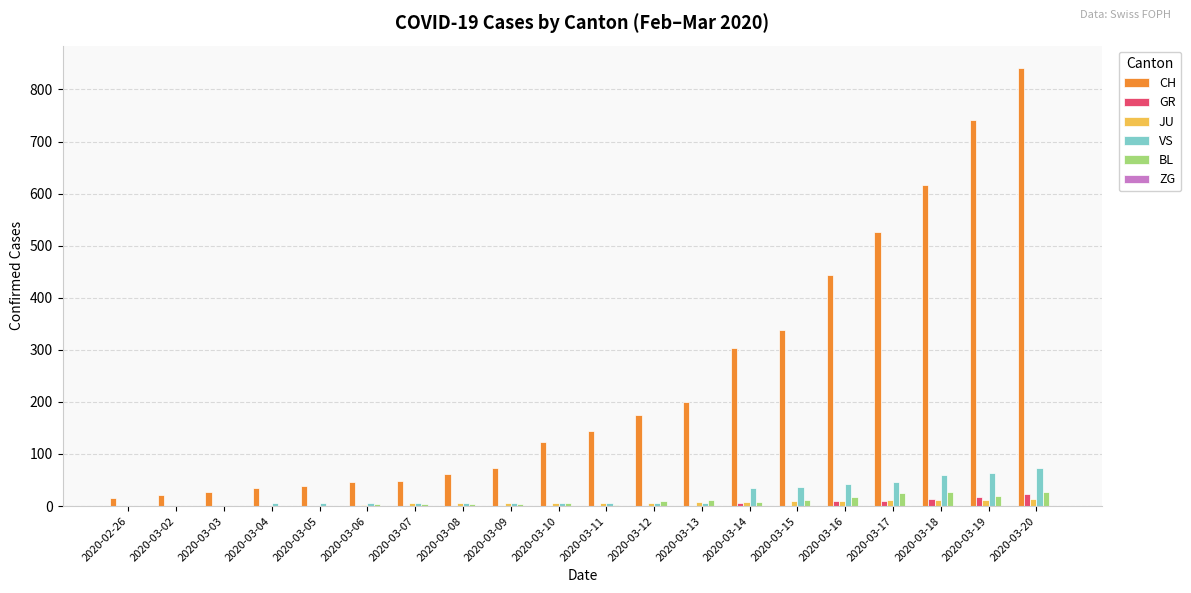

What is the total value across all series at 2020-03-09?

89